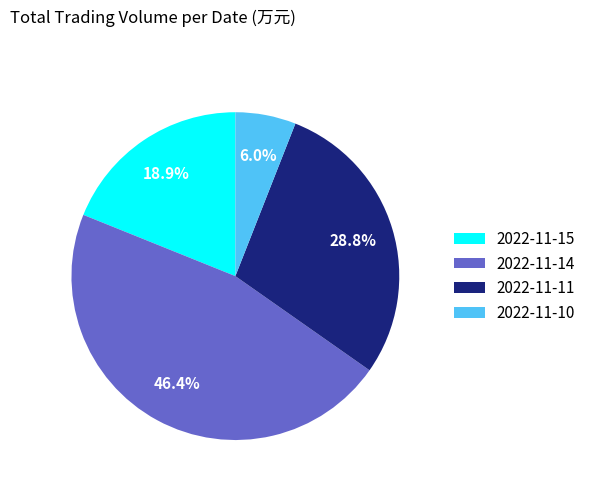

To the nearest percent, what percentage of the pie is 2022-11-10?

6%